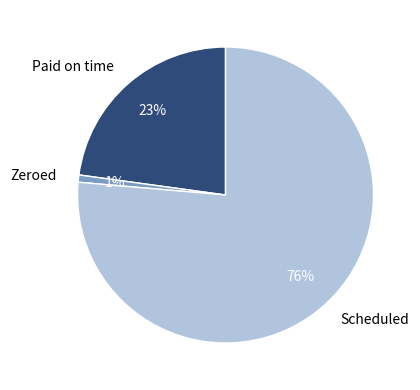

True or false: Scheduled accounts for 76% of the total.

True